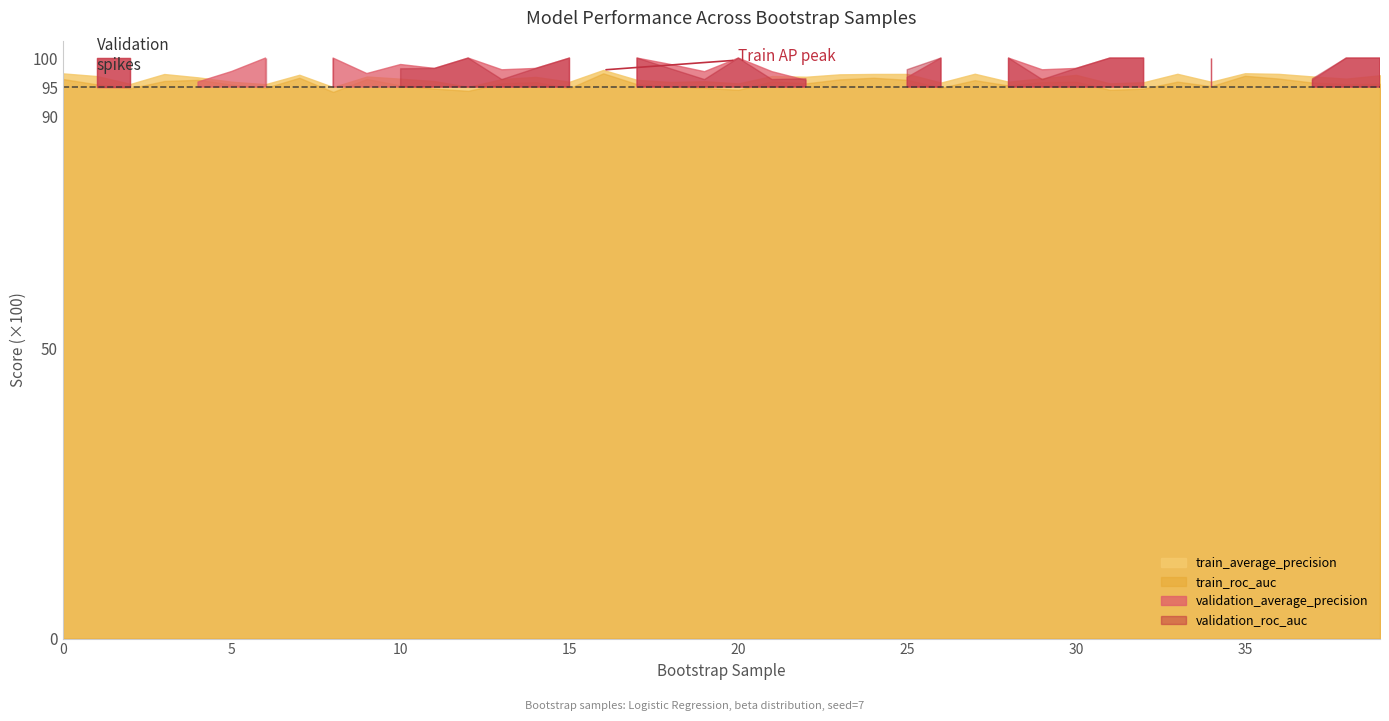

At which category does train_average_precision reach its first local peak?

3